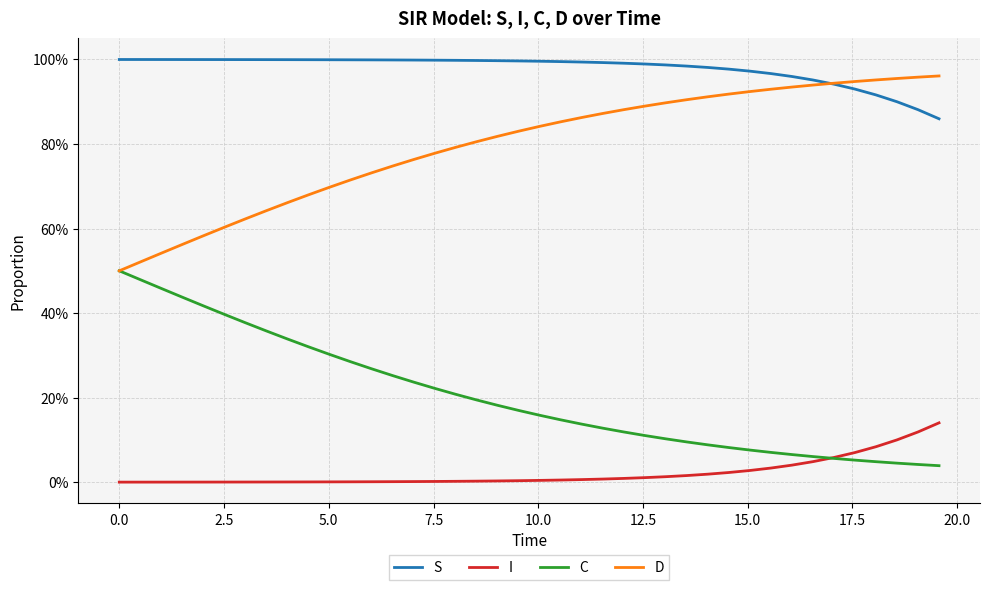

Rank the series by their average value, from highest to lowest.

S, D, C, I